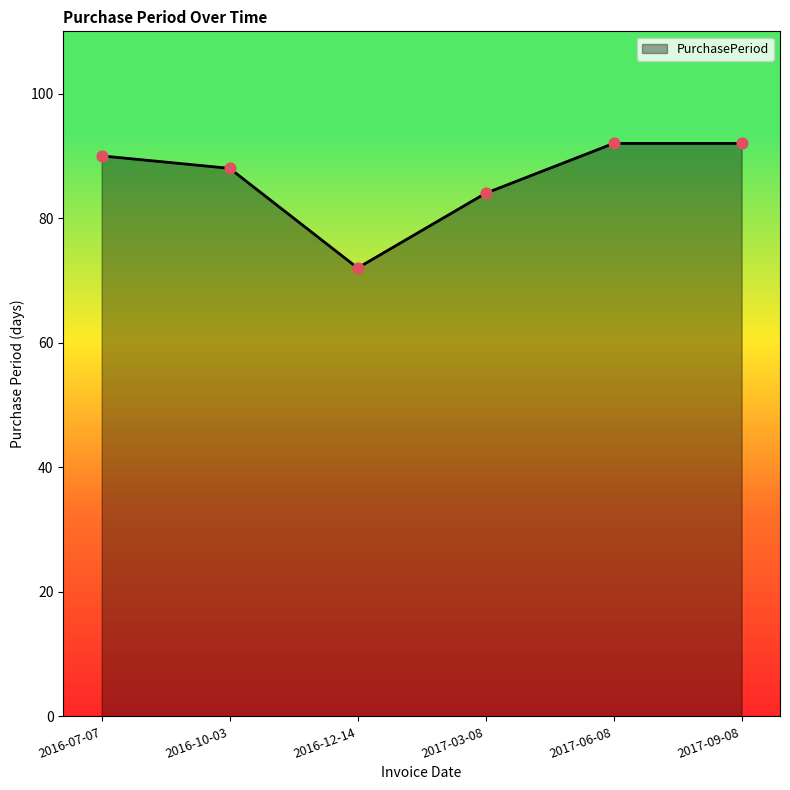

Between 2017-03-08 and 2017-09-08, which is larger?

2017-09-08